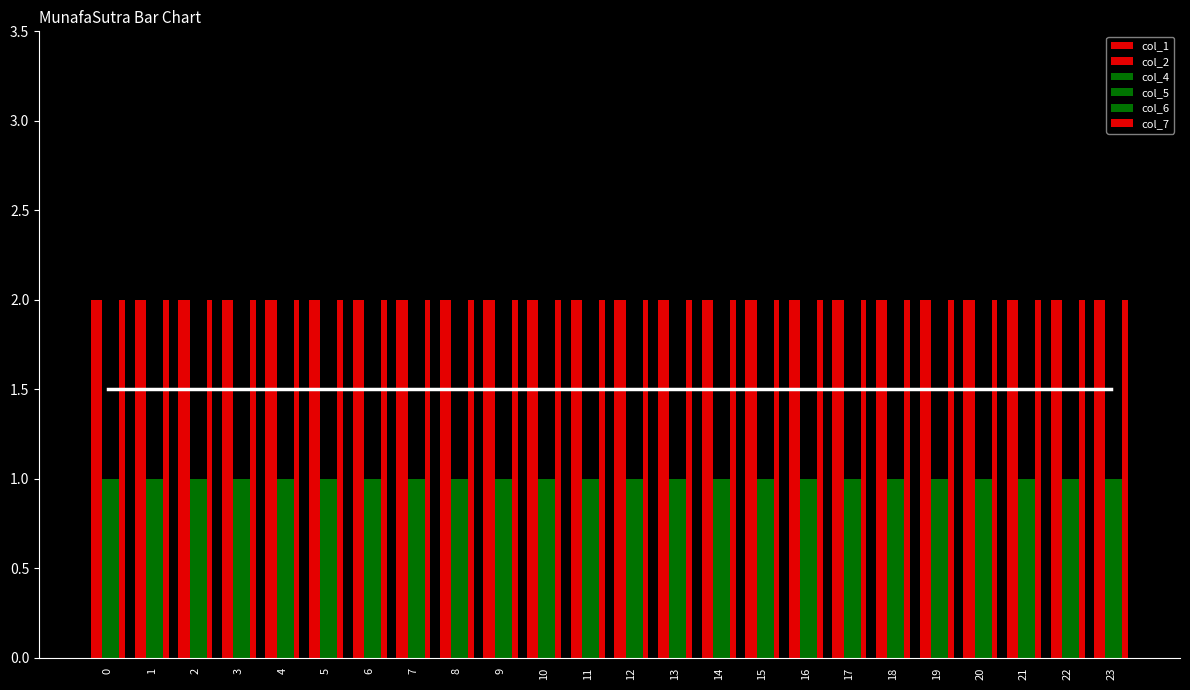

Which has a higher value, 2 or 5?

2